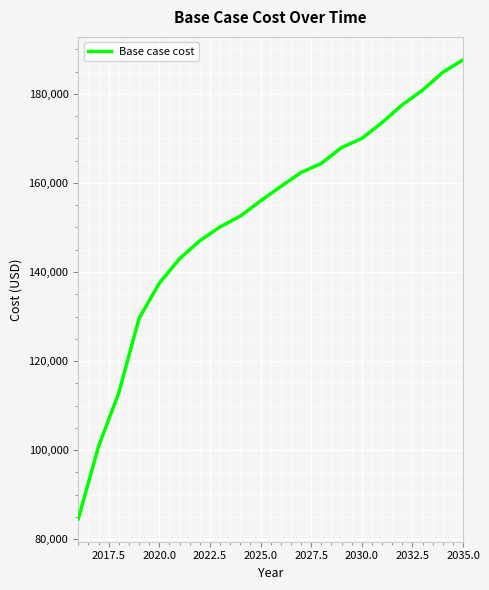

What is the greatest value displayed?

187624.3